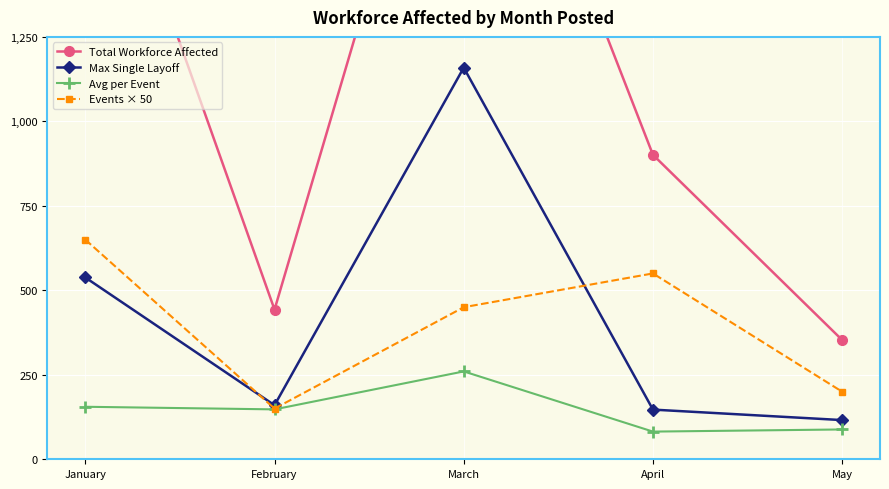

Reading left to right, list all the values displayed in this chart.

Total Workforce Affected: January=2020.0	February=443.0	March=2340.0	April=901.0	May=353.0
Max Single Layoff: January=538.0	February=160.0	March=1159.0	April=147.0	May=116.0
Avg per Event: January=155.4	February=147.7	March=260.0	April=81.9	May=88.2
Events × 50: January=650.0	February=150.0	March=450.0	April=550.0	May=200.0